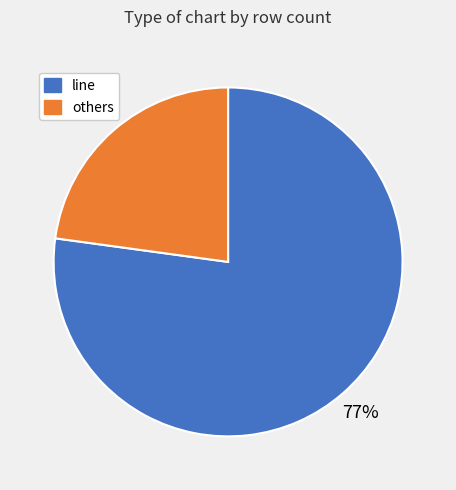

Which slice represents more than half of the pie?

line